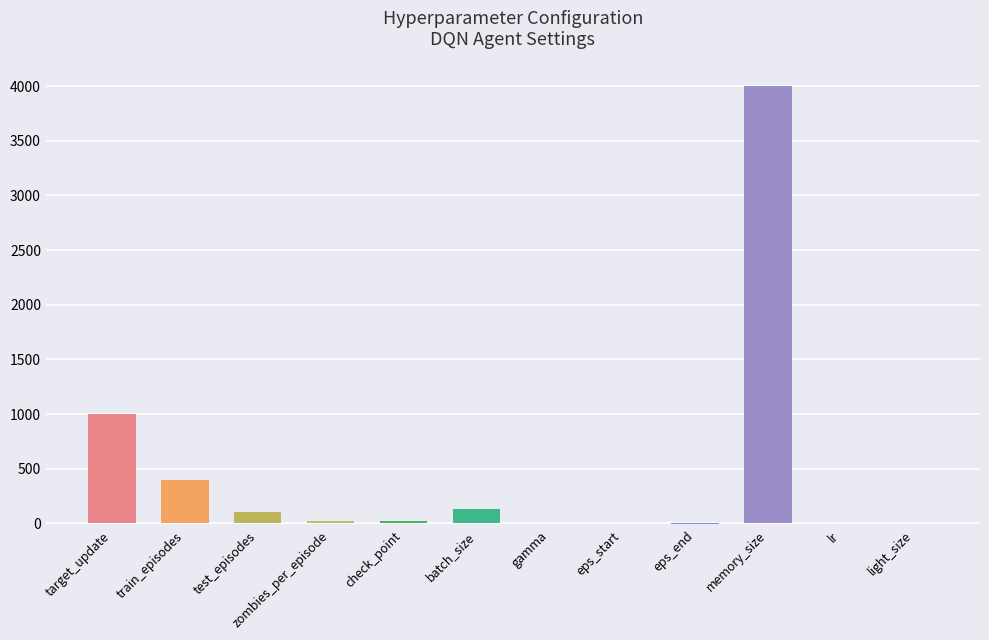

Are the bars horizontal?

No